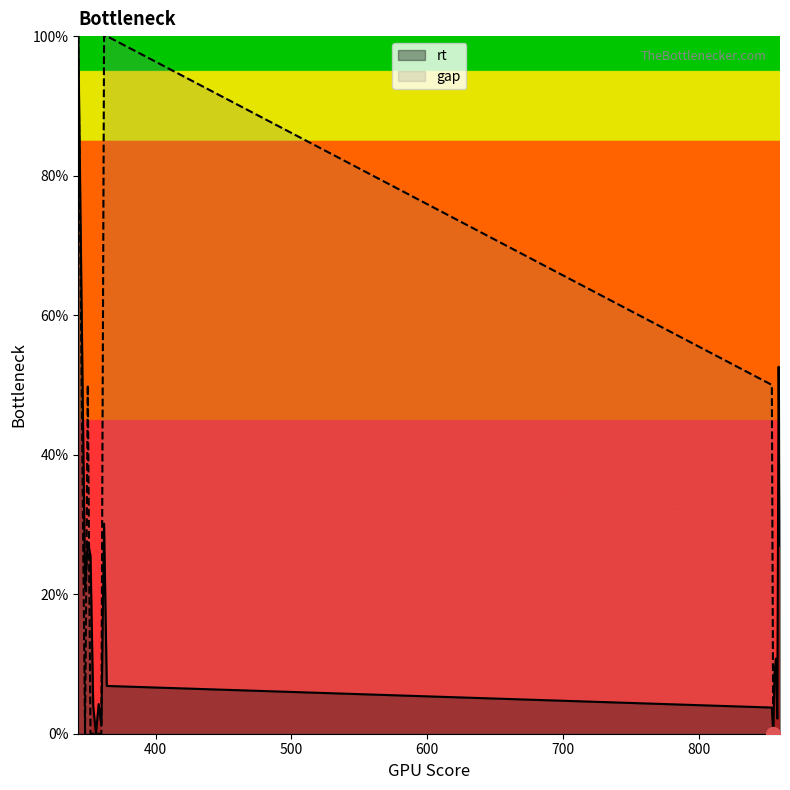

How many lines are shown in the chart?

2